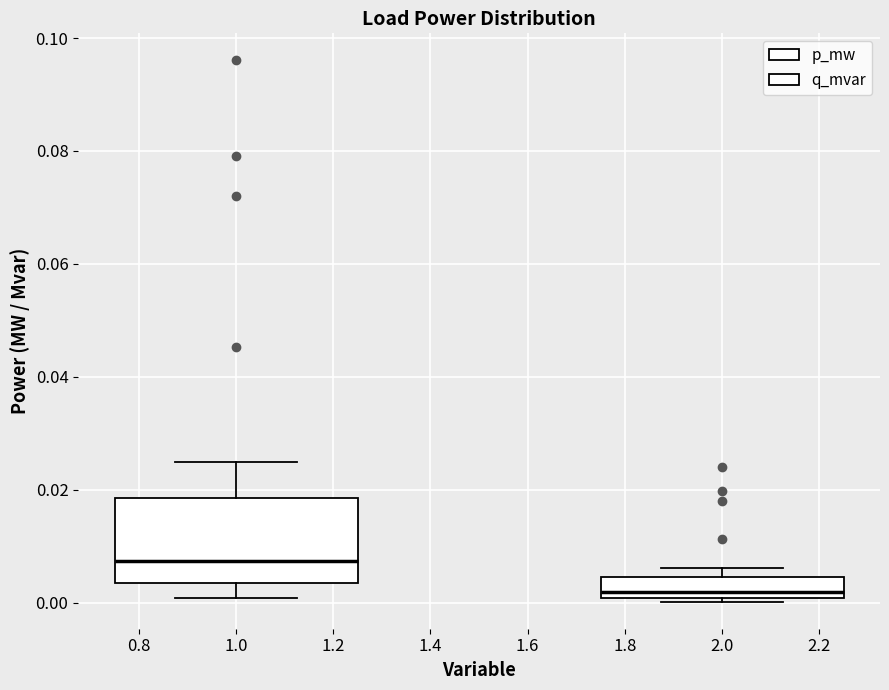

Where is the lower edge of the box at x = 1.0 on the y-axis? The values are not printed on the chart, so give them approximately, as read against the axis.

0.004